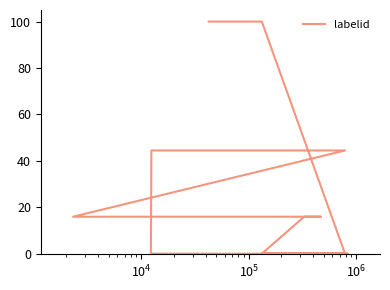

What is the difference between the second highest and second lowest values?

100.0